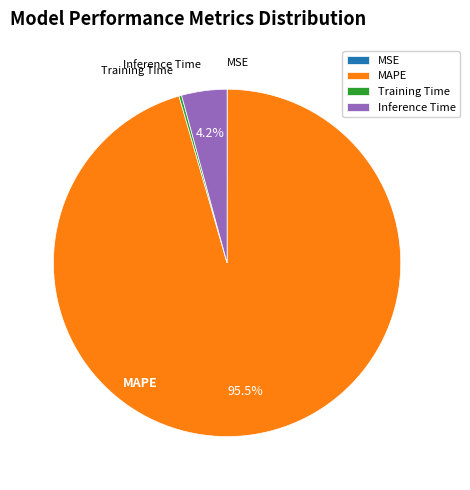

To the nearest percent, what is the difference between the largest and smallest slice percentages?

96%